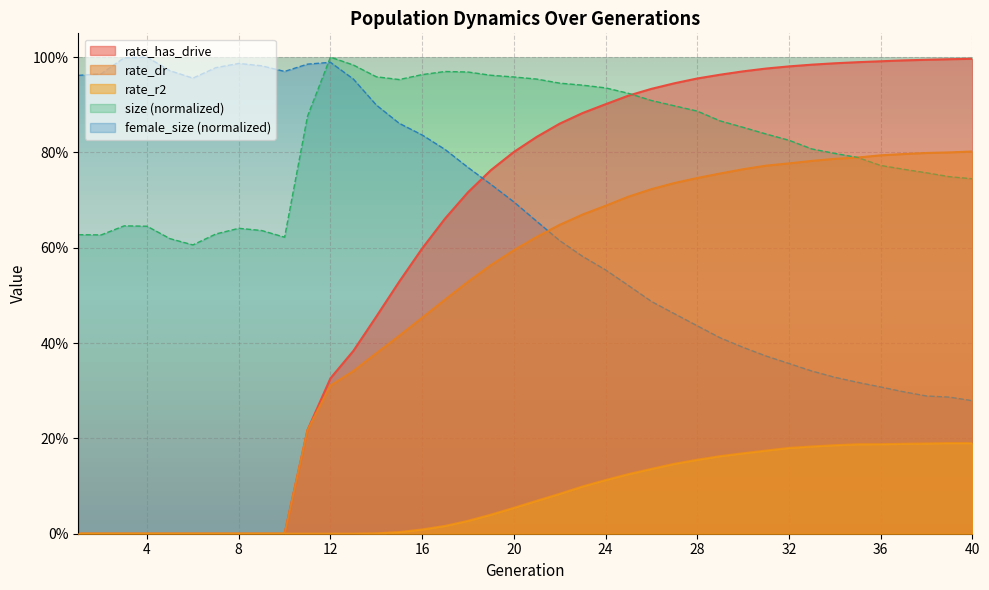

List the series in order of their peak value, highest first.

size, female_size, rate_has_drive, rate_dr, rate_r2